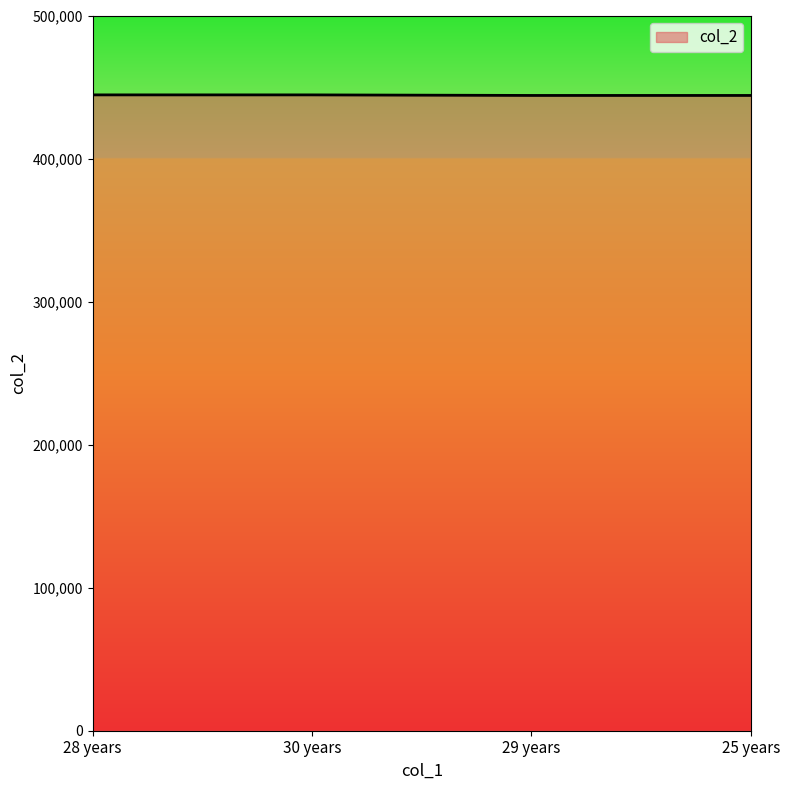

Read the value at 25 years, to the nearest 10.

444110